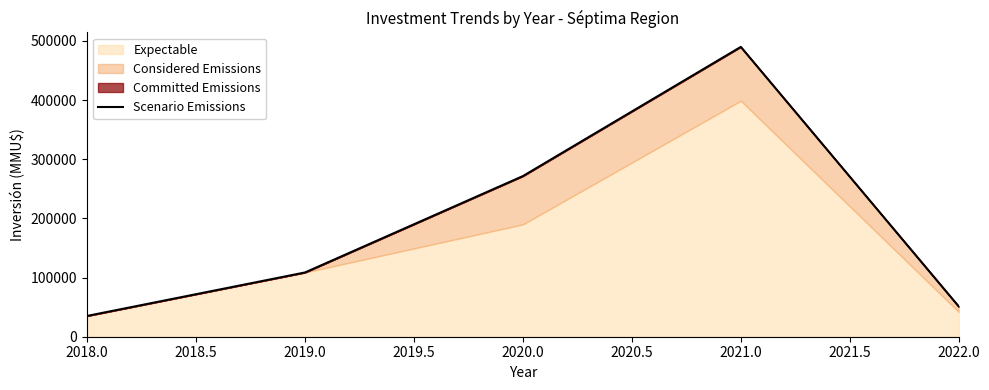

Does the chart have visible grid lines?

No